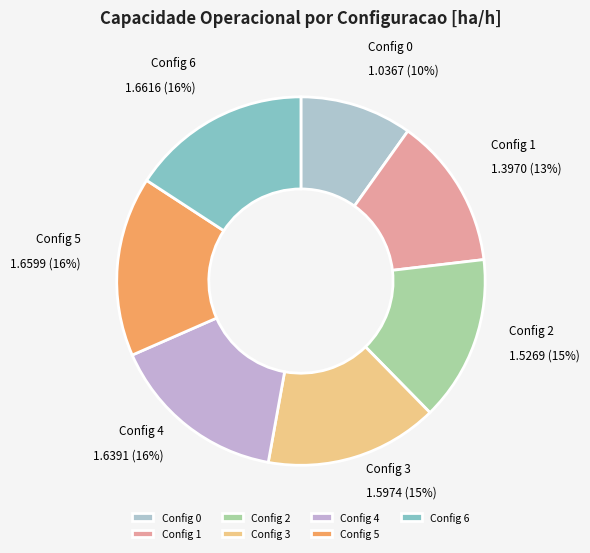

Between Config 1 and Config 2, which is larger?

Config 2